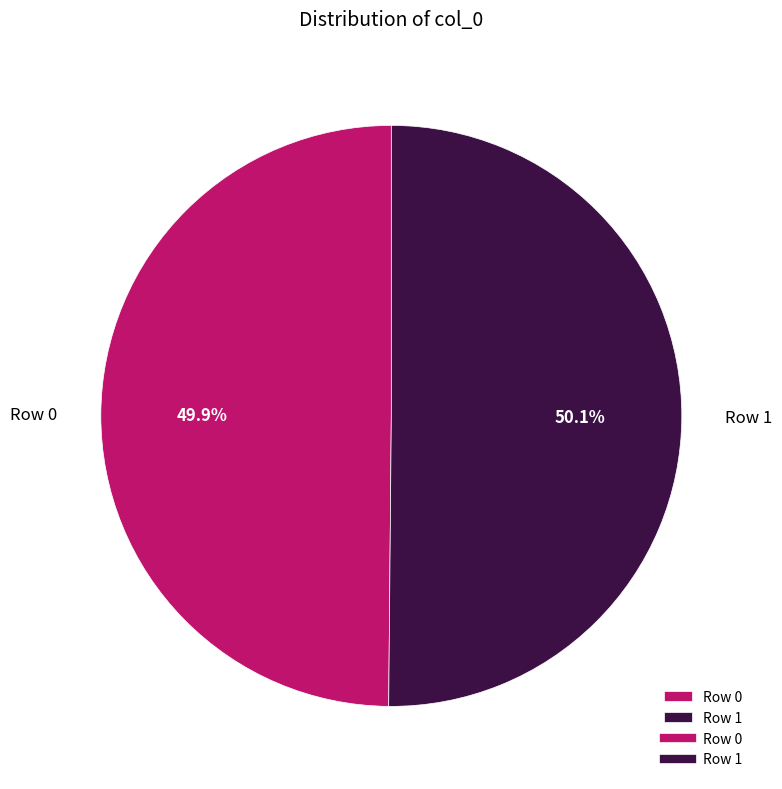

How much of the chart is everything except Row 0?

50.1%